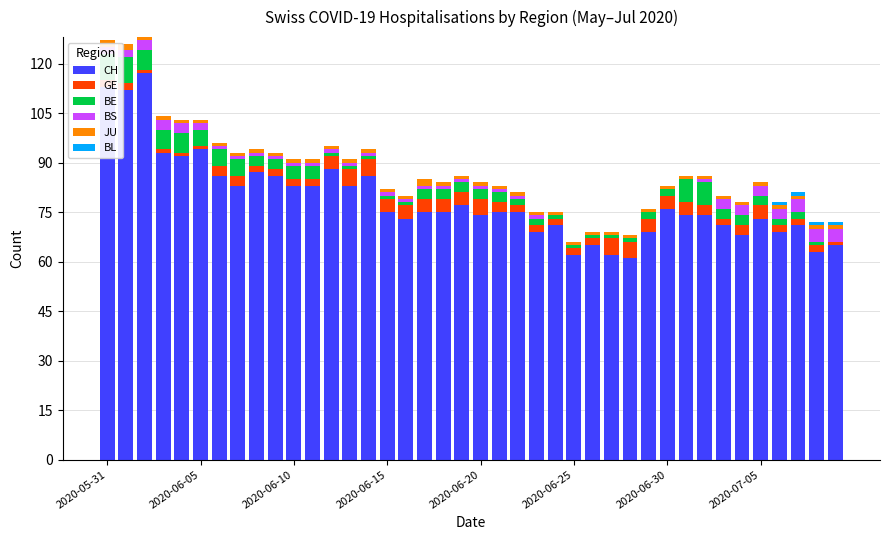

Count the number of categories in the chart.

40